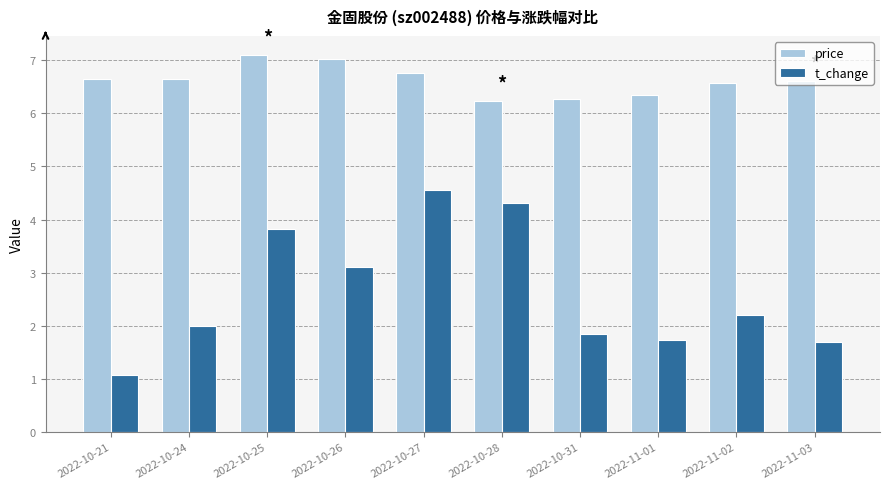

At which category is the sum across all series the highest?

2022-10-27